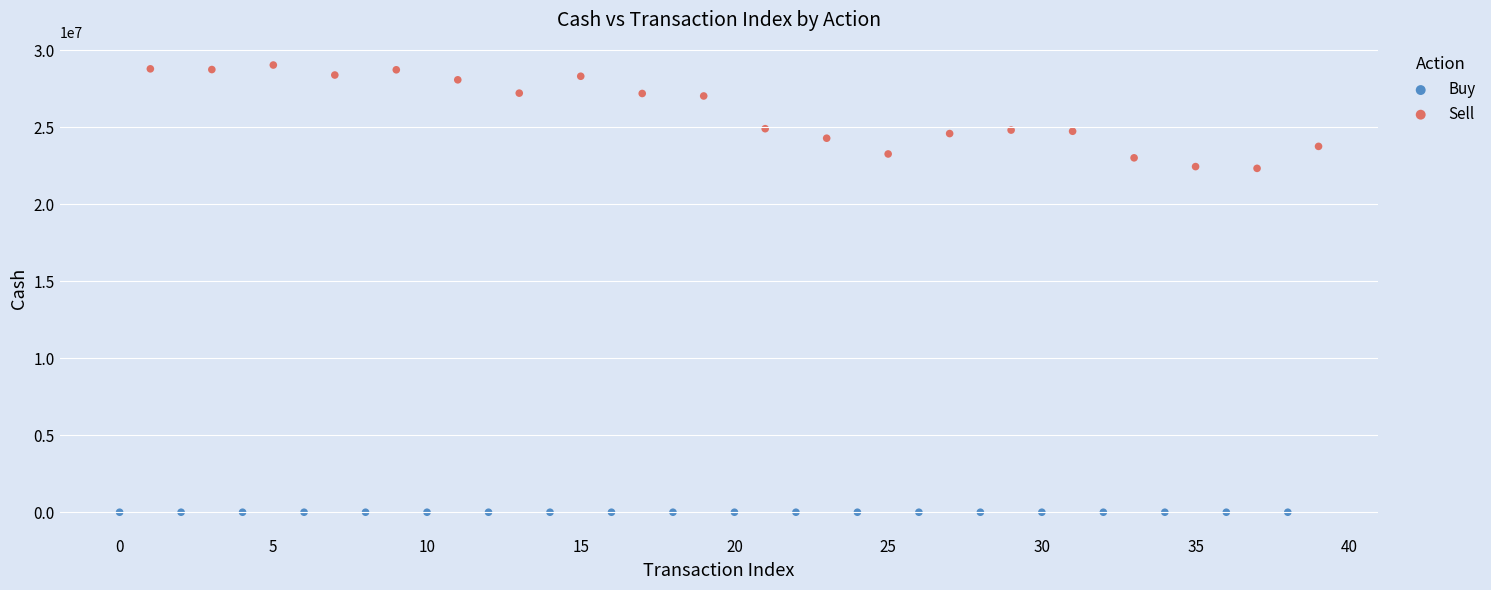

Which series contains the highest Y value?

Sell